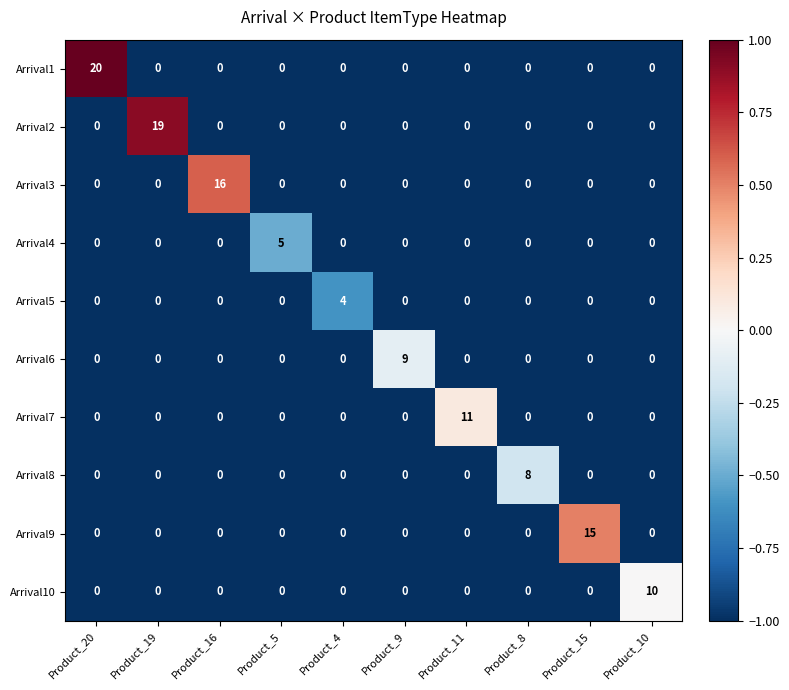

What is the difference between the maximum and minimum values in the Arrival2 series?

19